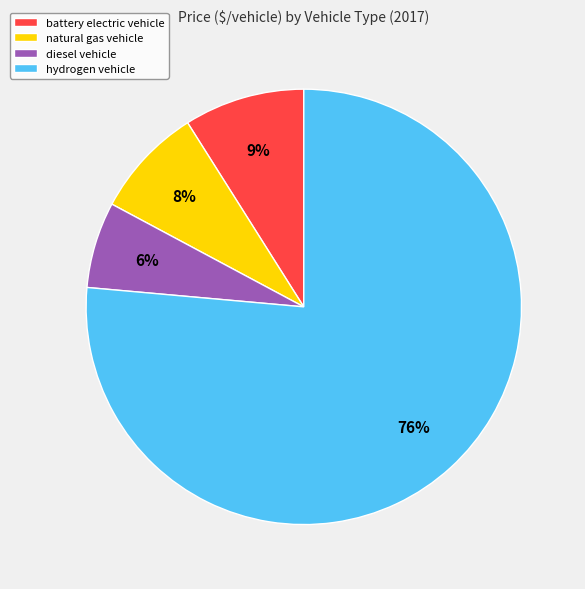

To the nearest percent, what percentage of the pie is natural gas vehicle?

8%